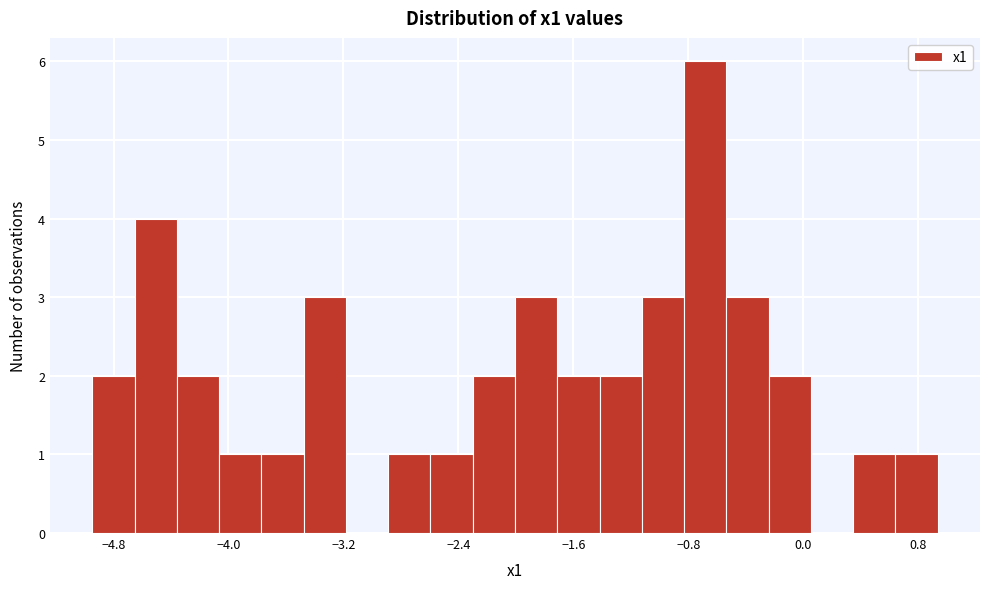

Around what value on the x-axis is the tallest bar? Give the approximate position of its centre, as read against the axis.

-0.7